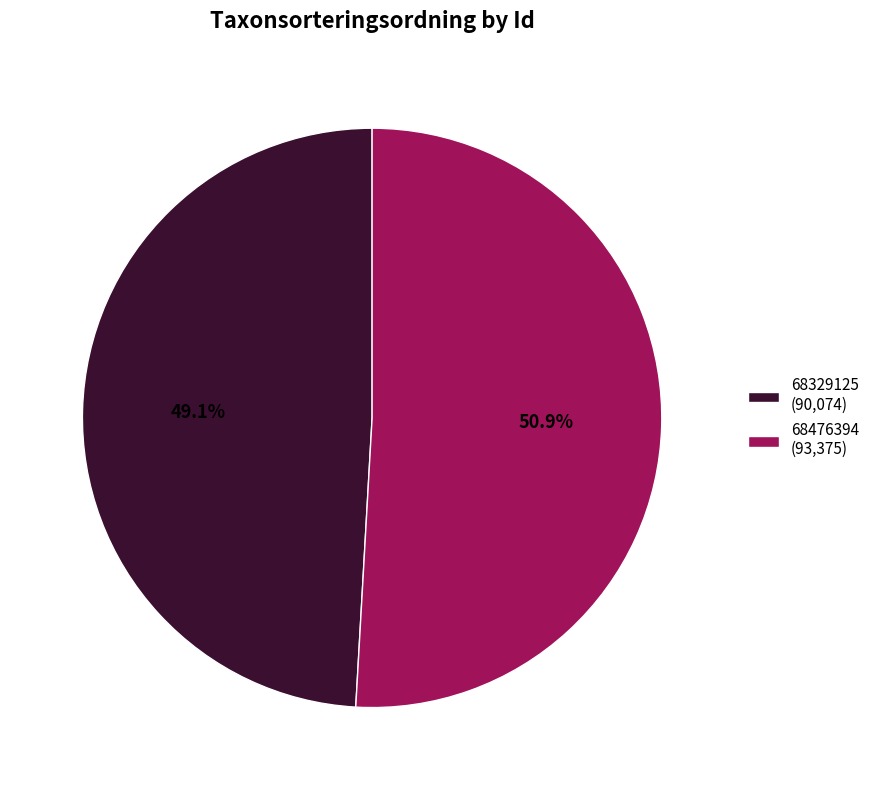

What is the smallest slice in the pie chart?

68329125